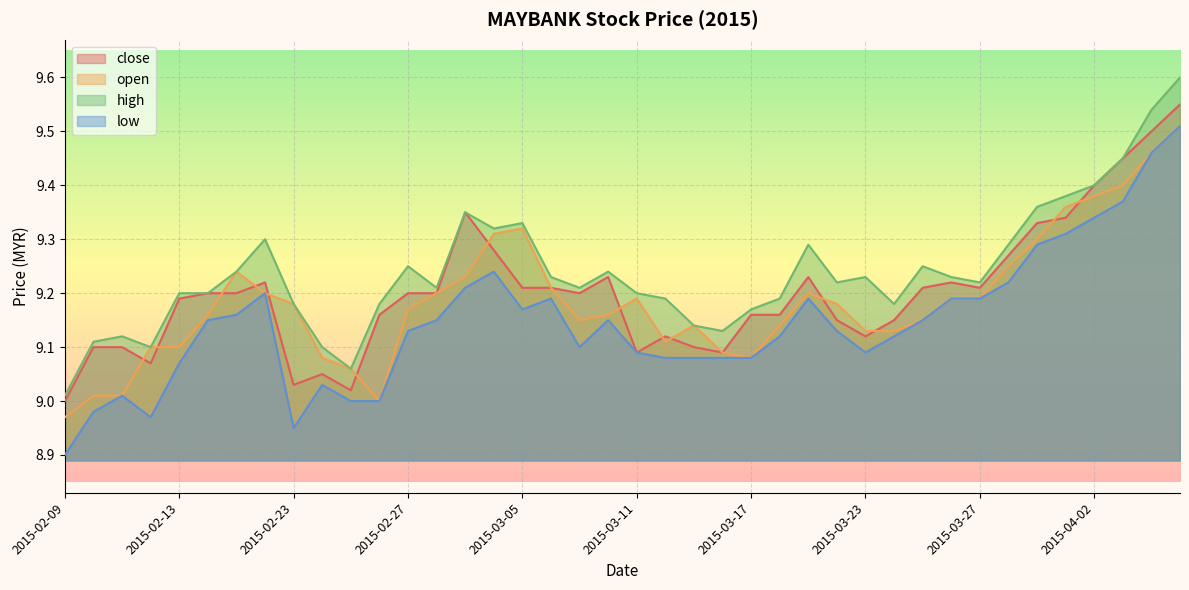

Does the chart display data point markers on the line(s)?

No